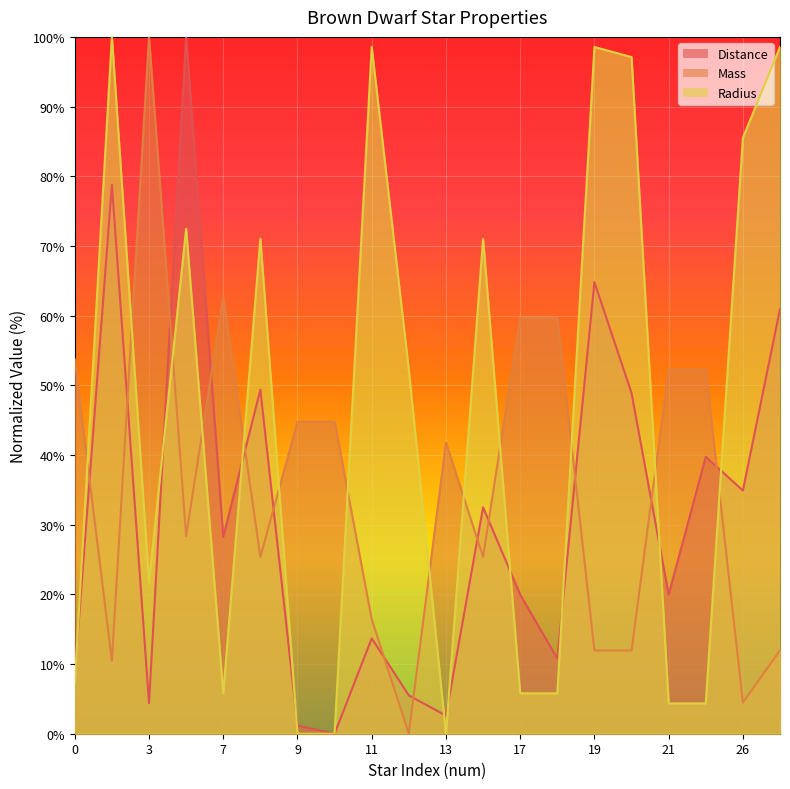

The Distance series shows 10.8 at 18. True or false?

True